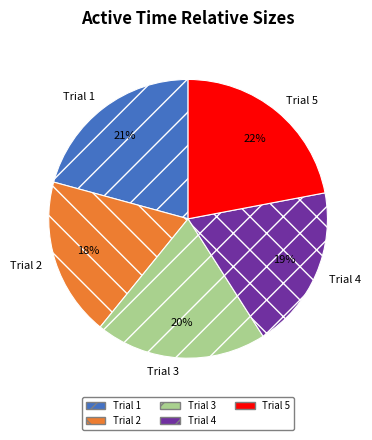

What is the ratio of the value at Trial 3 to the value at Trial 1?

1.0